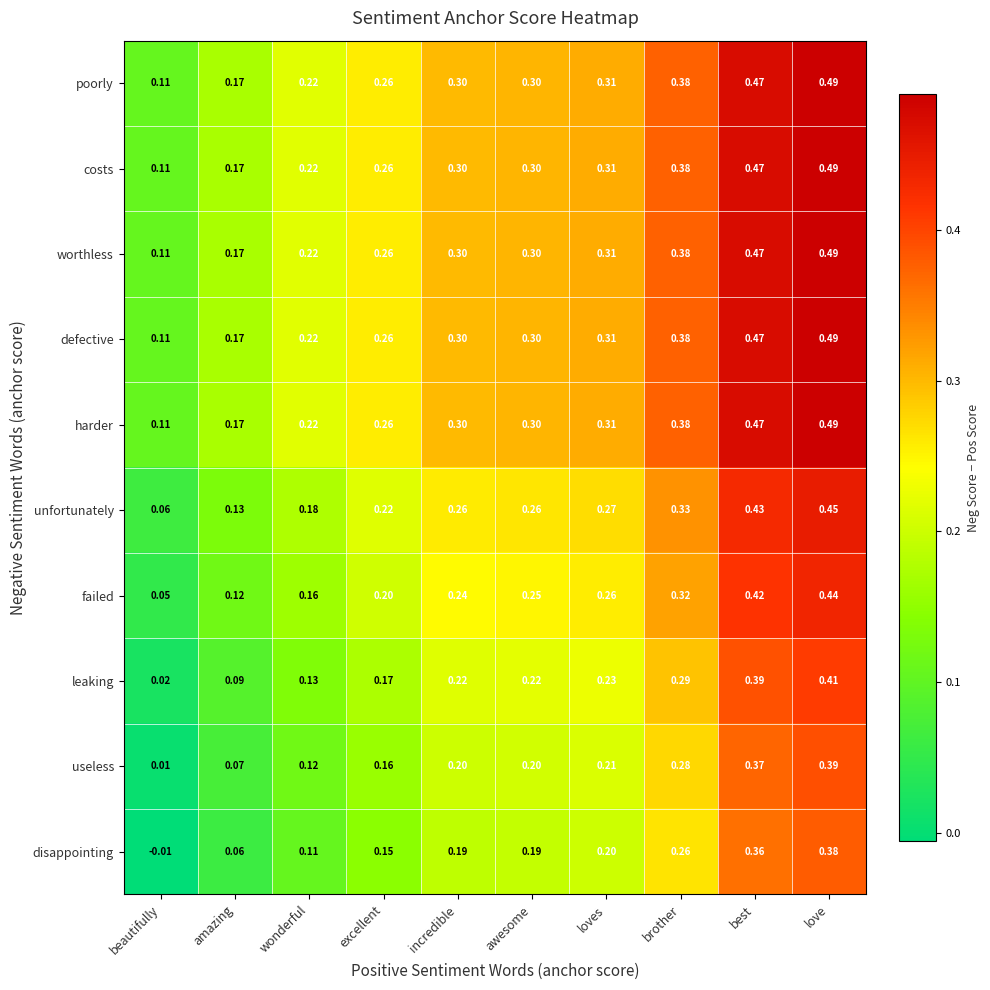

Where is harder nearest to the value 0?

beautifully